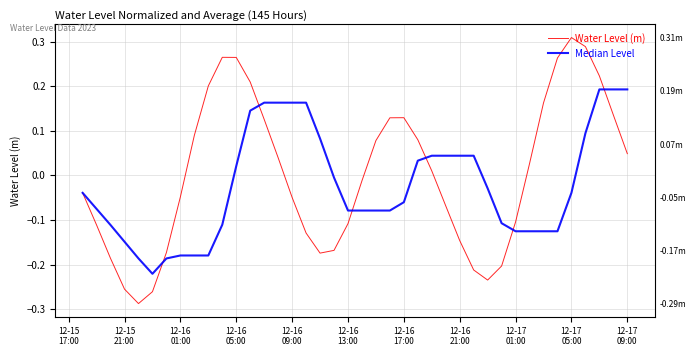

How many lines are shown in the chart?

2